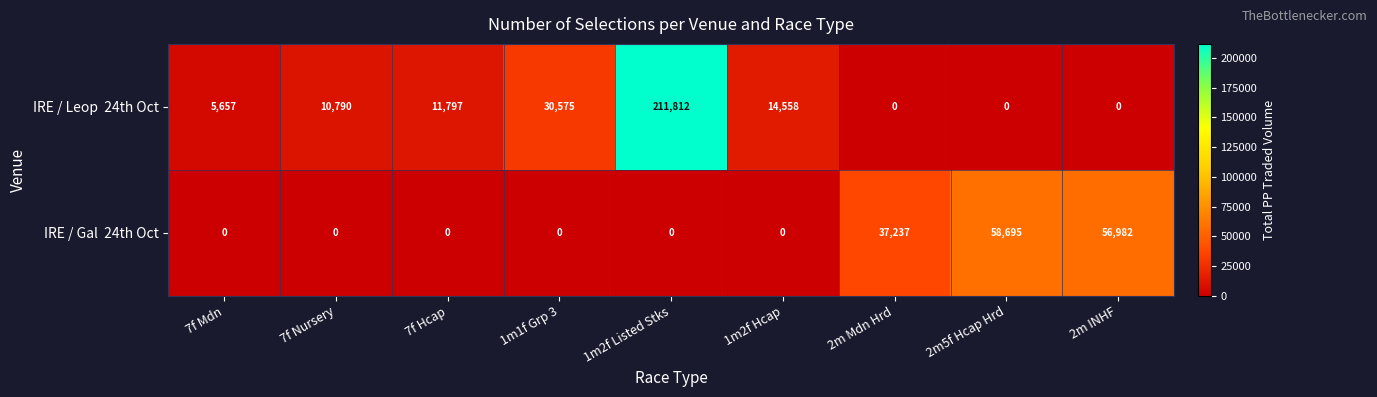

How many categories are shown in the chart?

9